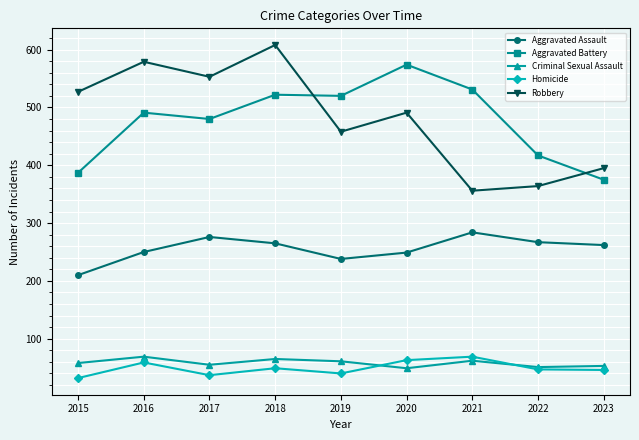

After their last crossing, which series has the higher values: Criminal Sexual Assault or Homicide?

Criminal Sexual Assault